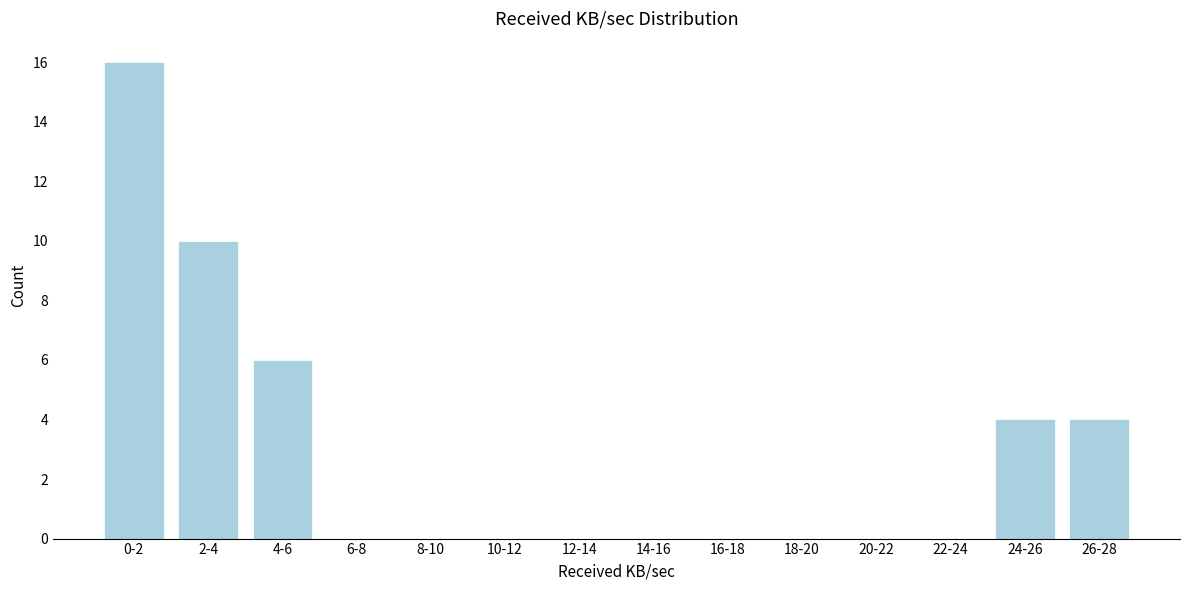

Reading right to left, what are all the values shown in this chart?

26-28=4	24-26=4	22-24=0	20-22=0	18-20=0	16-18=0	14-16=0	12-14=0	10-12=0	8-10=0	6-8=0	4-6=6	2-4=10	0-2=16